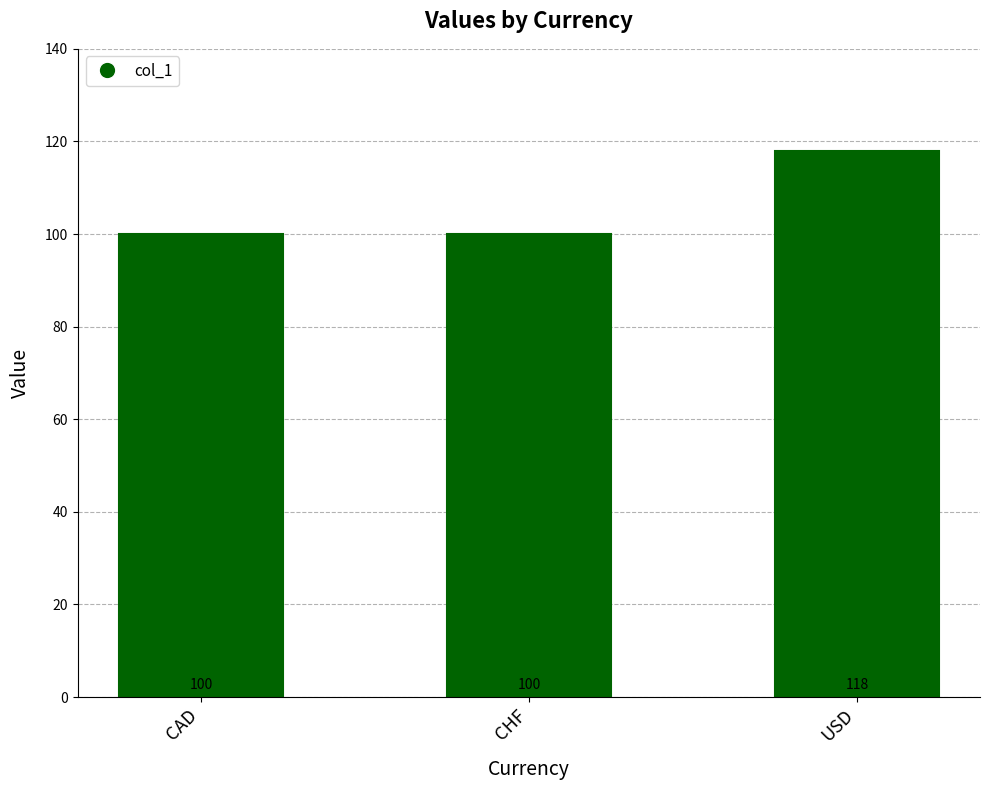

What is the label of the 3rd bar from the left?

USD